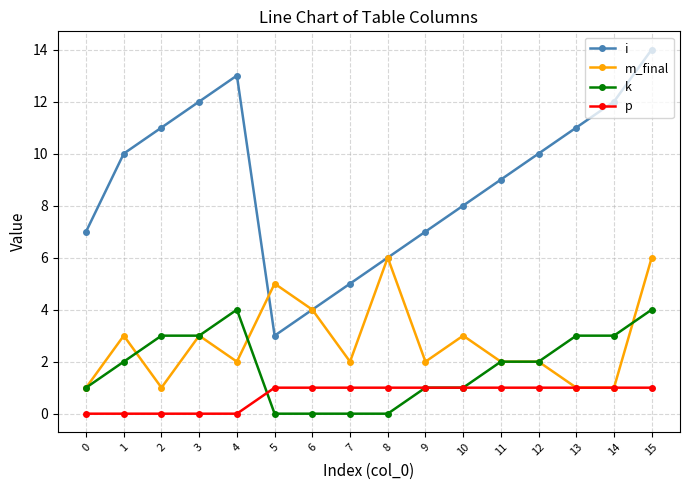

Where is the first local minimum for i?

5